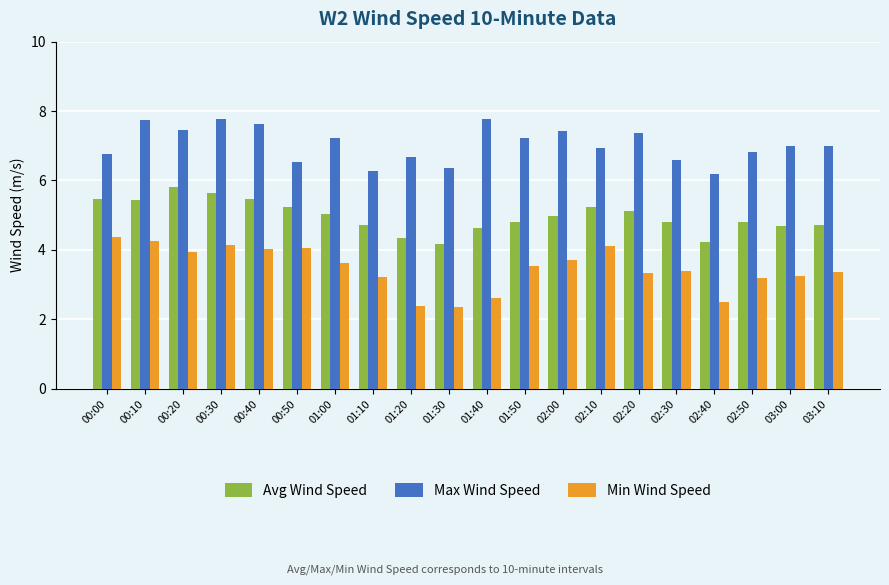

Rank the series at 01:00 from highest to lowest value.

Max Wind Speed, Avg Wind Speed, Min Wind Speed